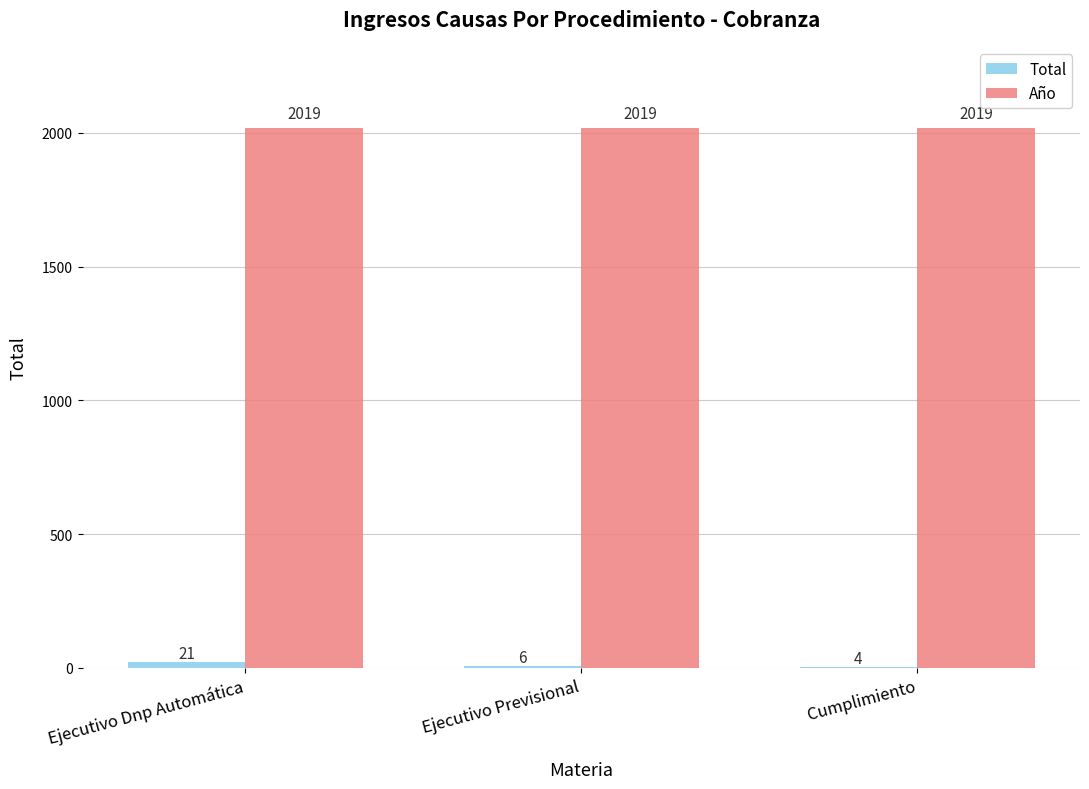

What is the maximum value shown in the chart?

2019